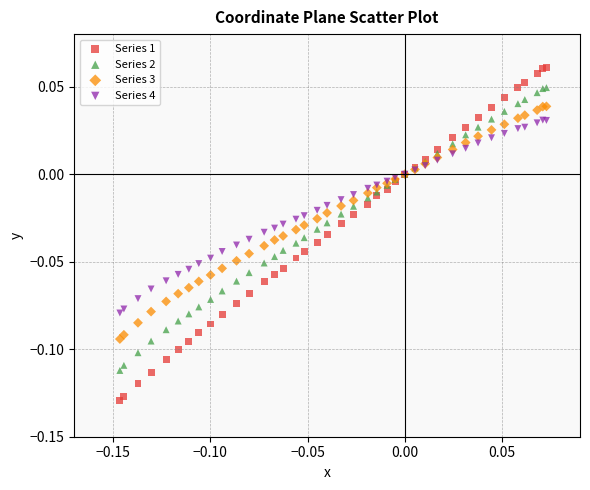

Which series contains the highest Y value?

Series 1